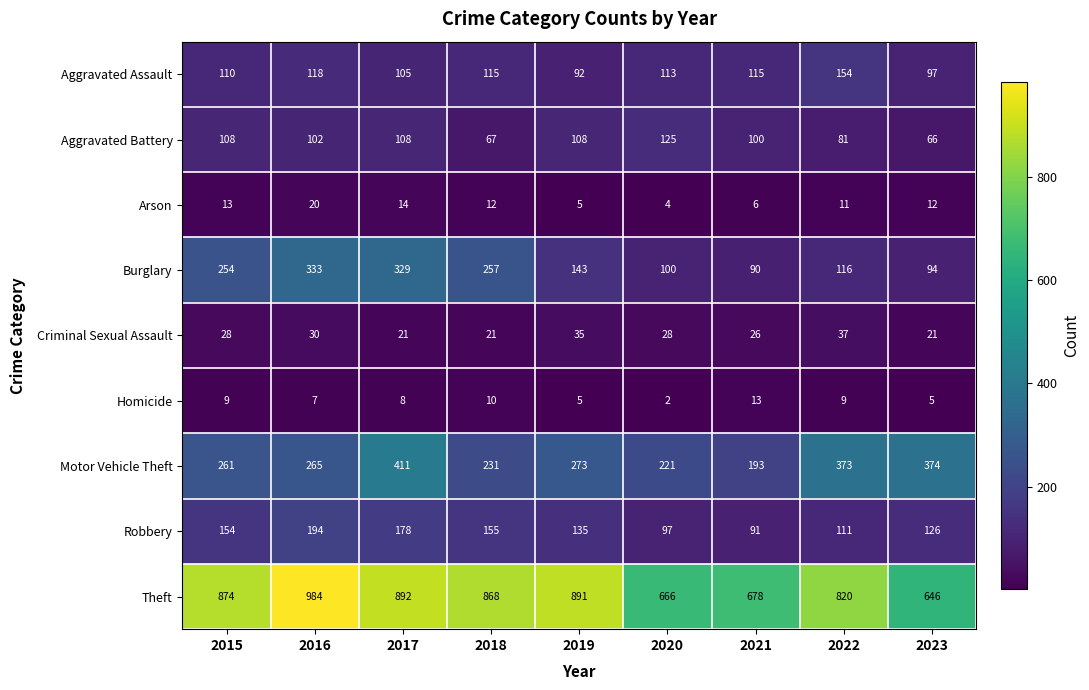

How many series are shown in this chart?

9